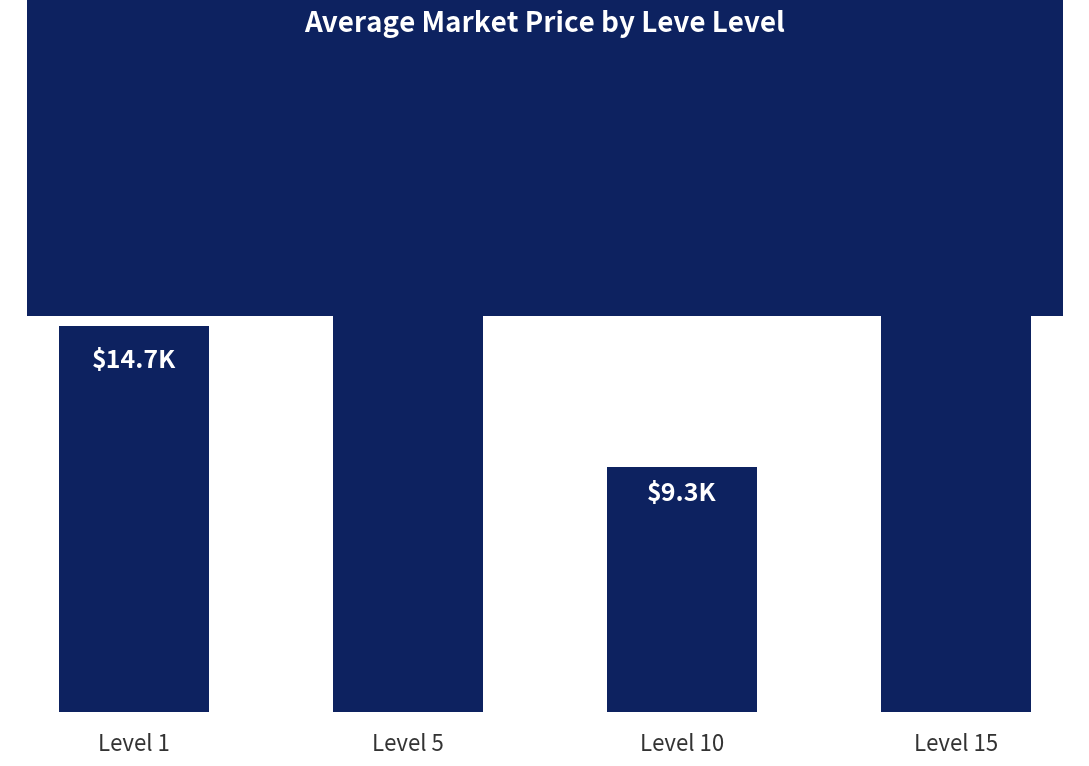

Rank the categories by value from lowest to highest.

Level 10, Level 1, Level 15, Level 5